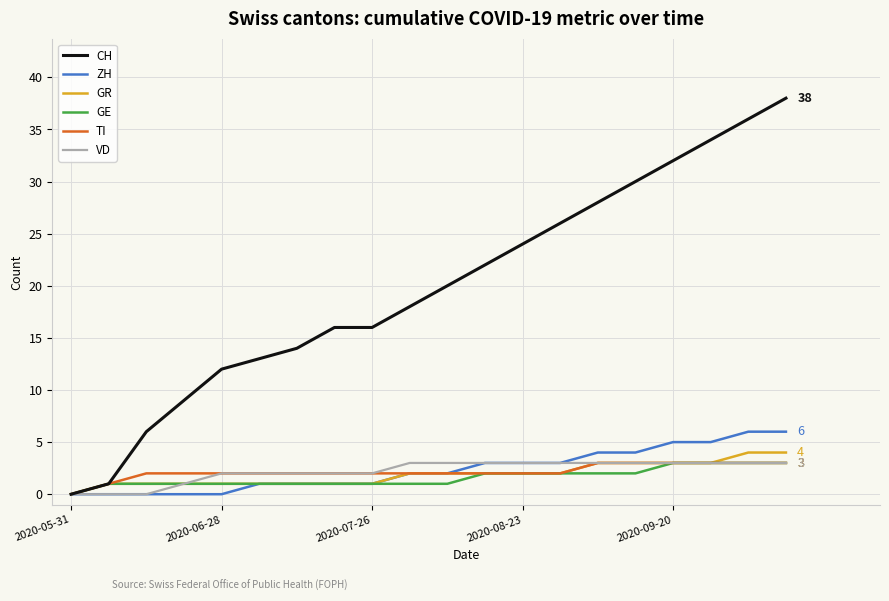

Which series has the largest range (max minus min)?

CH